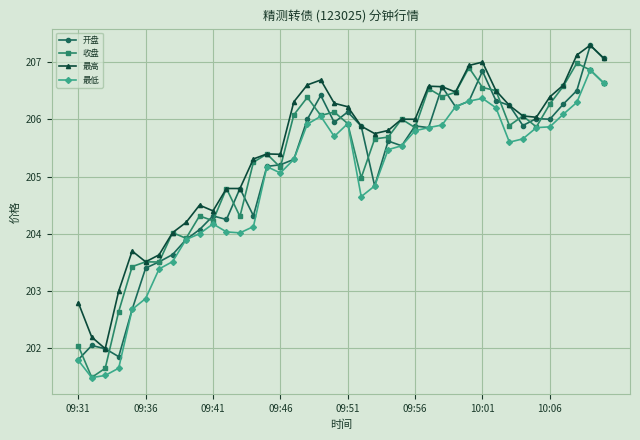

True or false: 收盘 has more than 1 points higher than both neighbors.

True